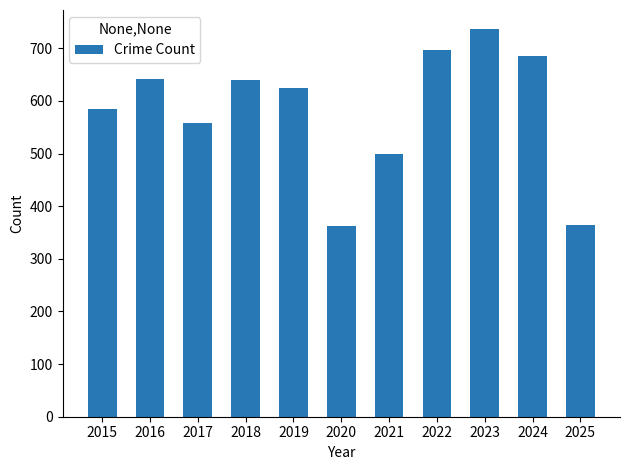

What is the maximum value shown in the chart?

736